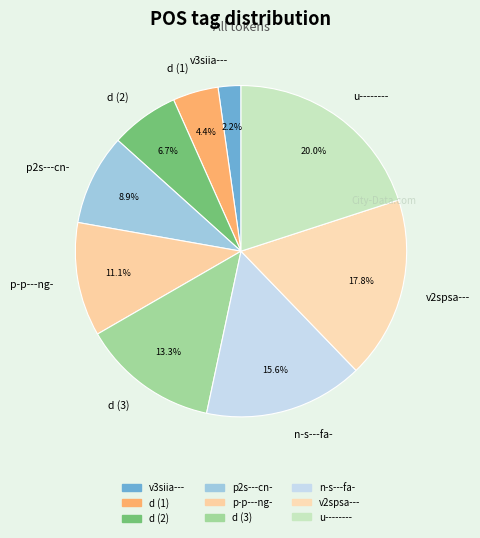

Which category has the biggest portion of the pie?

u--------